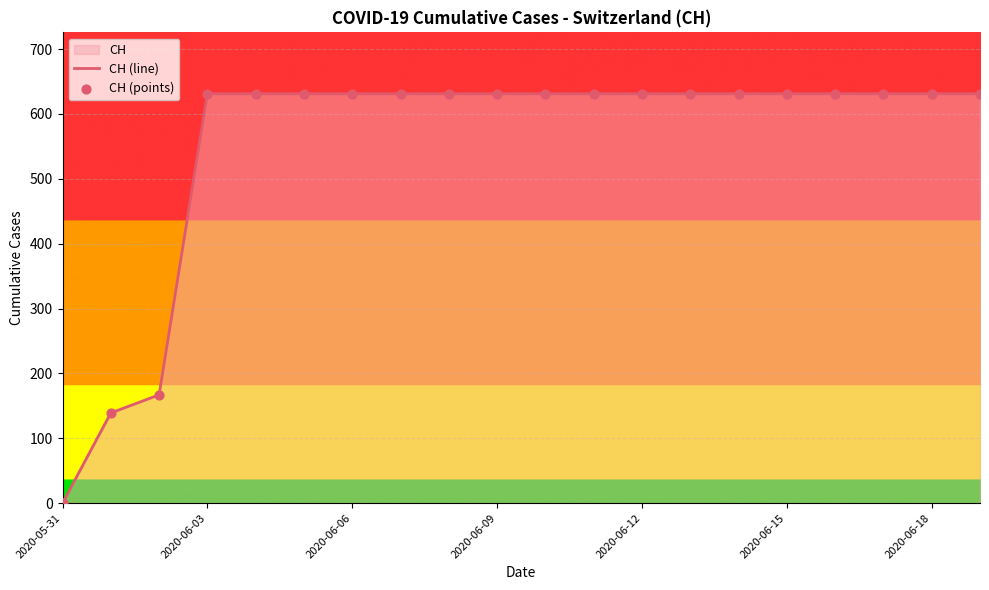

What is the maximum value shown in the chart?

631